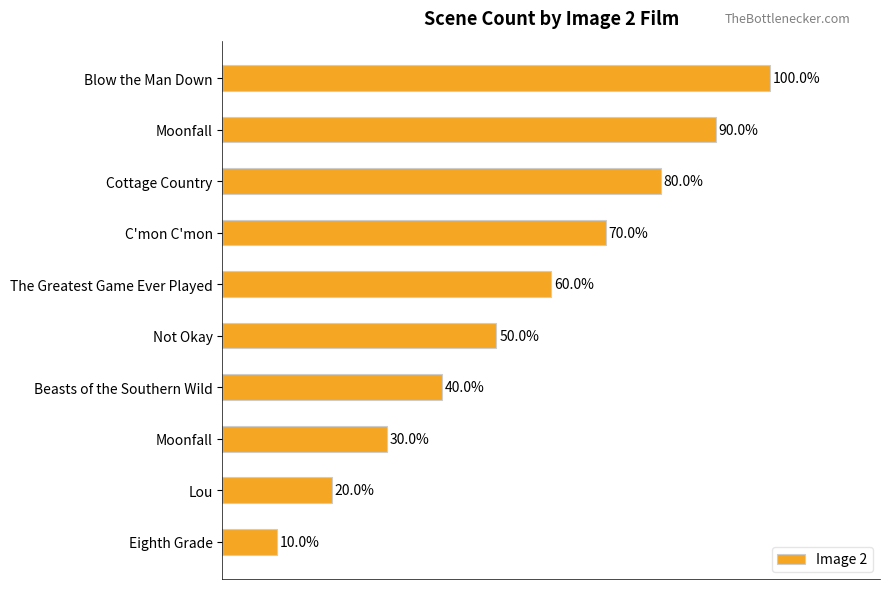

Does the chart contain any negative values?

No